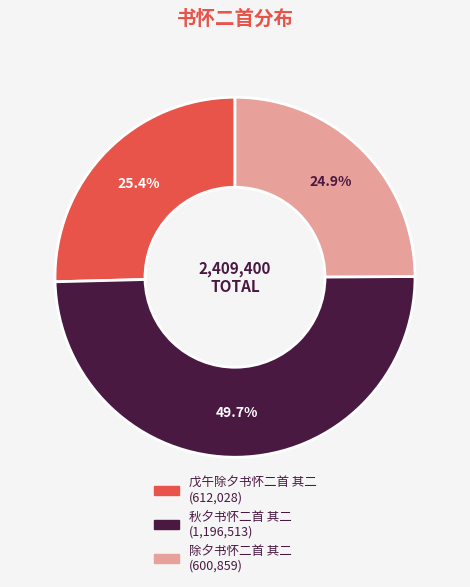

Is 戊午除夕书怀二首 其二 the majority of the pie?

No